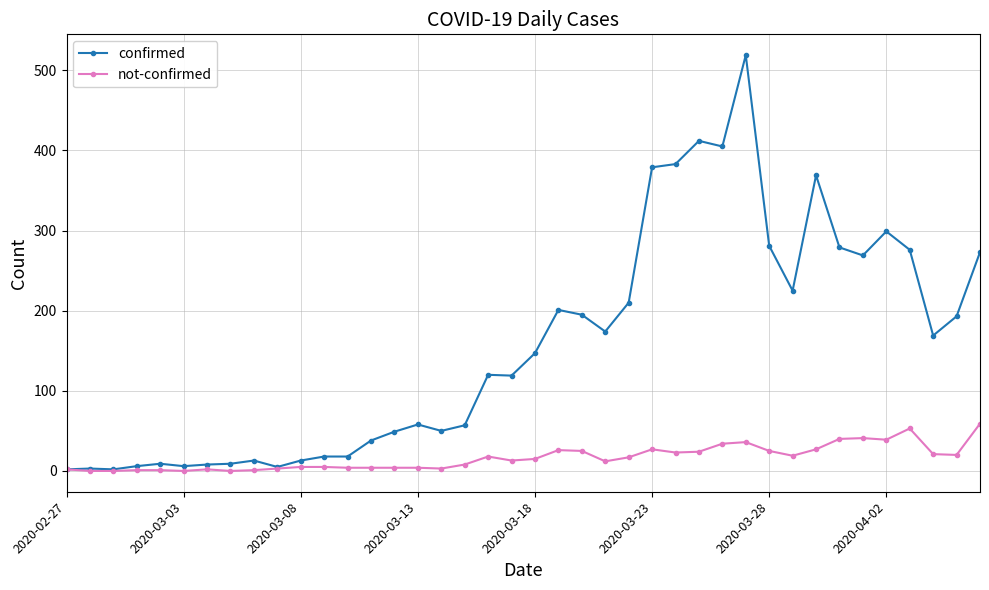

True or false: not-confirmed has more than 1 points higher than both neighbors.

True